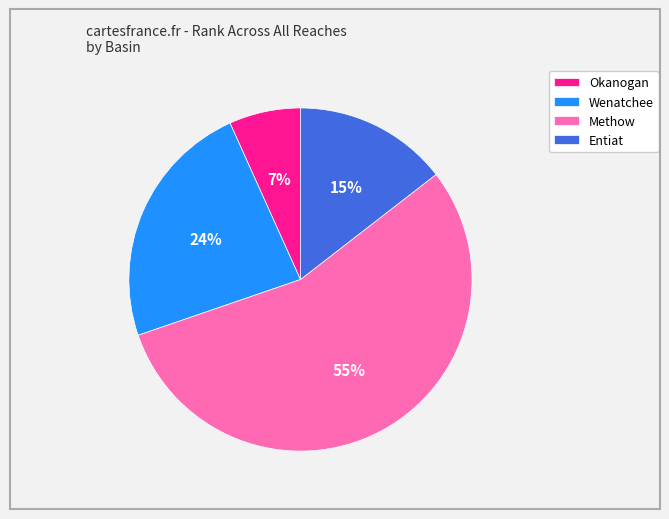

Is there any slice that represents more than half of the pie?

Yes